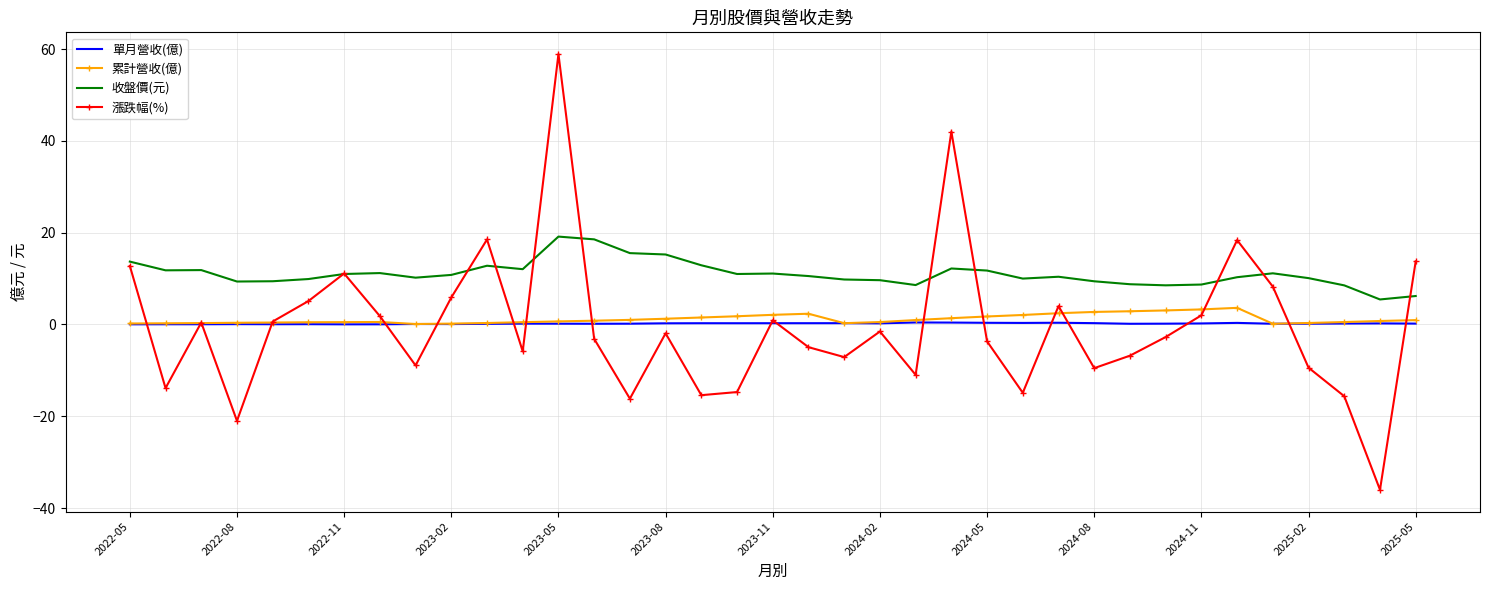

What is the maximum value for 累計營收(億)?

3.6